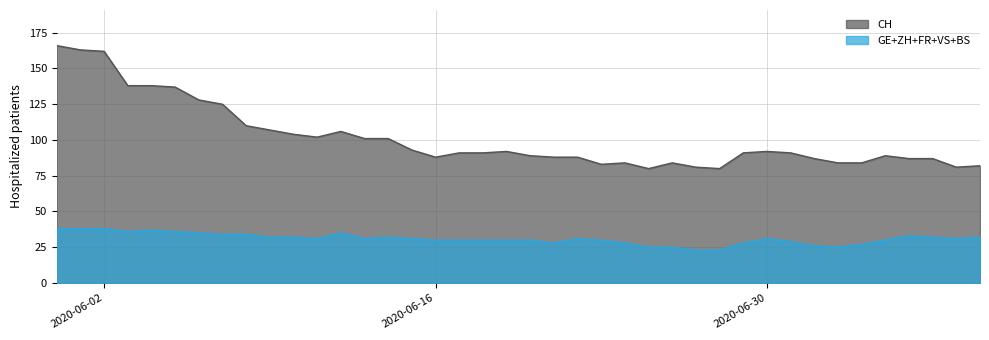

Which series has the largest total across all categories?

CH